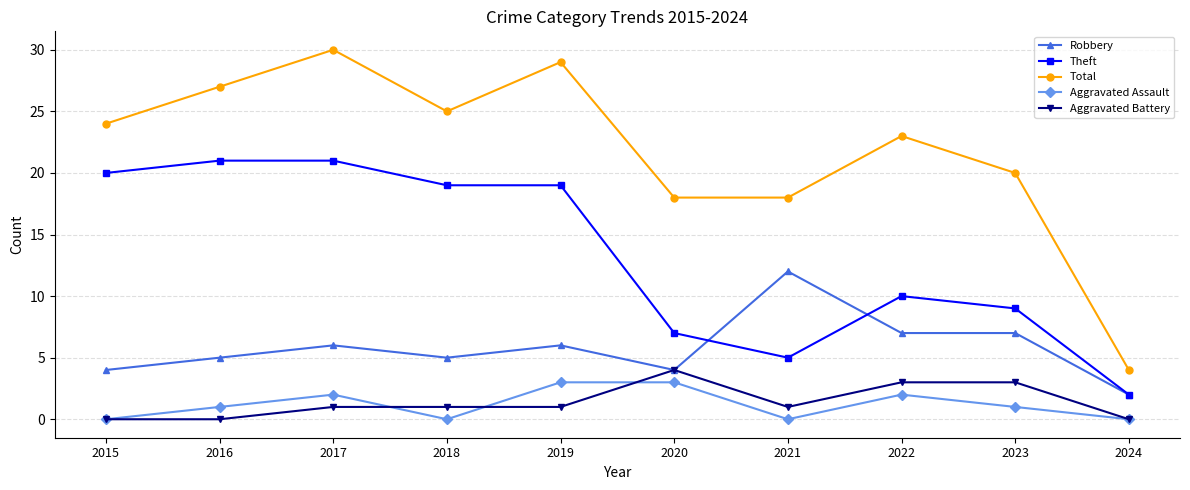

True or false: Aggravated Assault has a value of 0 at 2015.

True